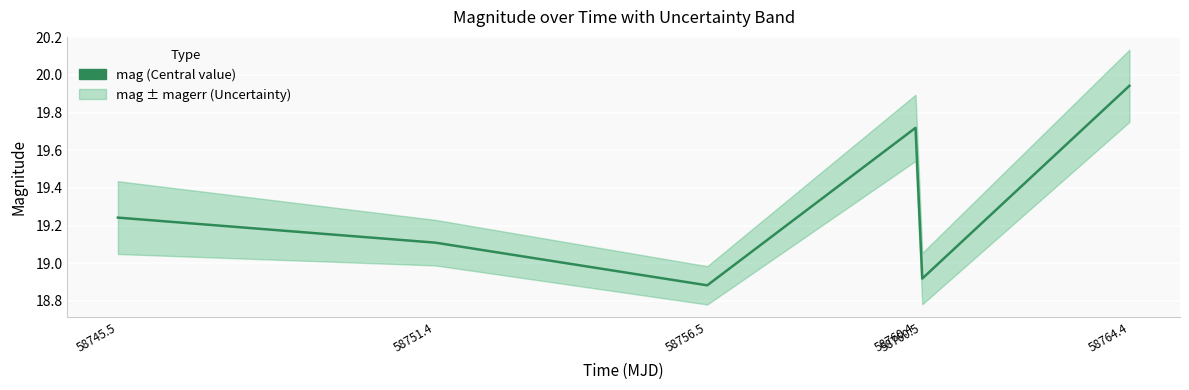

Reading right to left, transcribe all the data shown in this chart.

19.9	18.9	19.7	18.9	19.1	19.2